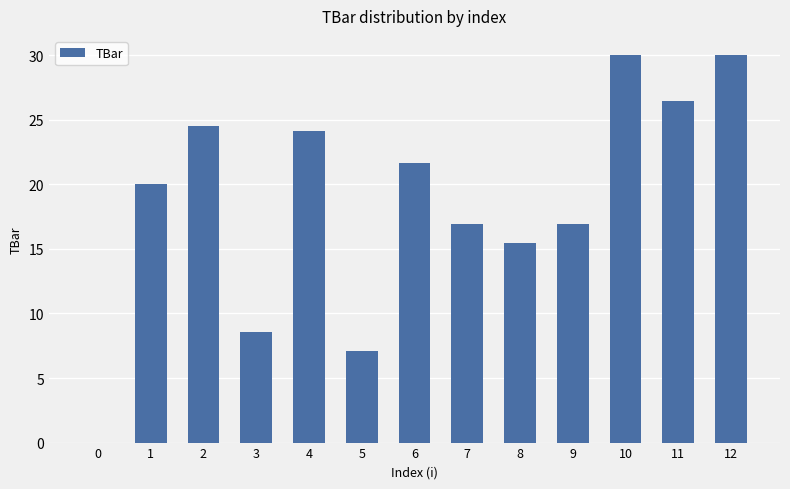

Approximately how many times larger is the value at 12 compared to 2?

1.2